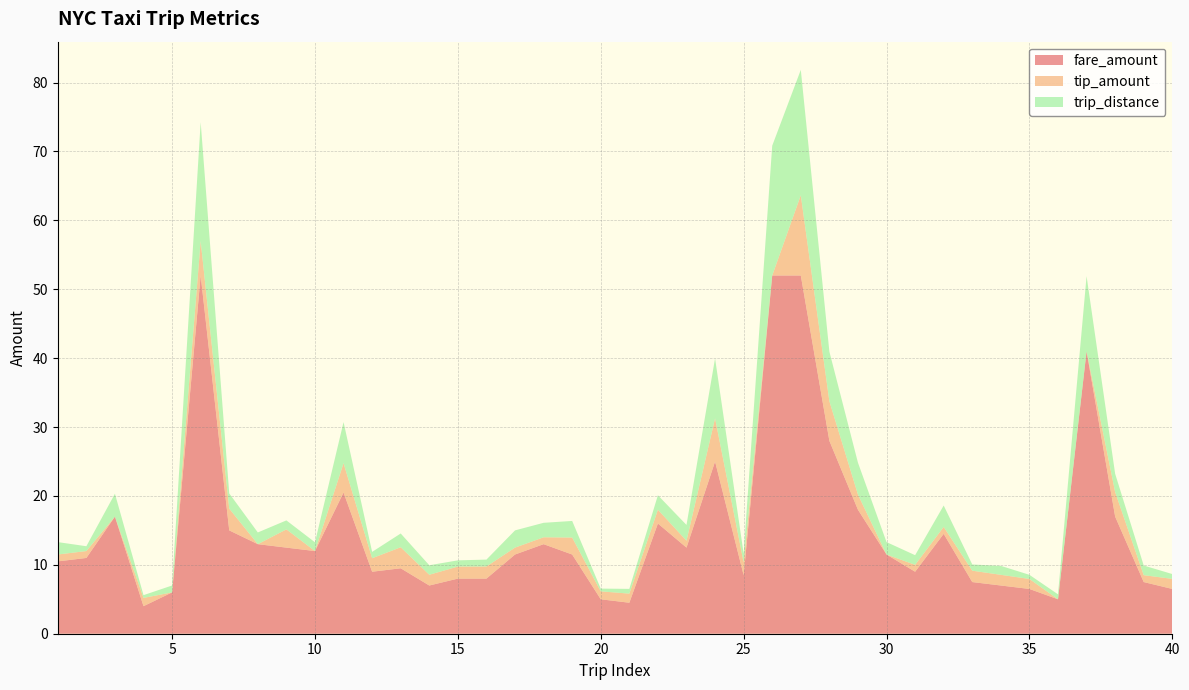

Reading left to right, extract all data points from this chart.

fare_amount: 1=10.5	2=11.0	3=17.0	4=4.0	5=6.0	6=52.0	7=15.0	8=13.0	9=12.5	10=12.0	11=20.5	12=9.0	13=9.5	14=7.0	15=8.0	16=8.0	17=11.5	18=13.0	19=11.5	20=5.0	21=4.5	22=16.0	23=12.5	24=25.0	25=8.5	26=52.0	27=52.0	28=28.0	29=18.0	30=11.5	31=9.0	32=14.5	33=7.5	34=7.0	35=6.5	36=5.0	37=41.0	38=17.0	39=7.5	40=6.5
tip_amount: 1=1.0	2=1.0	3=0.0	4=1.2	5=0.0	6=5.0	7=3.2	8=0.0	9=2.6	10=0.0	11=4.3	12=2.0	13=3.0	14=1.6	15=1.8	16=1.8	17=1.0	18=1.0	19=2.5	20=1.1	21=1.3	22=2.0	23=1.0	24=6.3	25=1.9	26=0.0	27=11.7	28=5.8	29=2.2	30=0.0	31=1.0	32=1.0	33=1.6	34=1.6	35=1.4	36=0.0	37=0.0	38=3.6	39=1.0	40=1.5
trip_distance: 1=1.8	2=0.7	3=3.3	4=0.4	5=1.0	6=17.2	7=2.2	8=1.7	9=1.3	10=1.3	11=6.0	12=0.9	13=2.0	14=1.4	15=0.9	16=1.0	17=2.5	18=2.1	19=2.4	20=0.4	21=0.7	22=2.1	23=2.3	24=8.7	25=1.3	26=18.8	27=18.2	28=7.2	29=4.6	30=1.8	31=1.4	32=3.1	33=0.9	34=1.3	35=0.6	36=0.7	37=10.9	38=2.6	39=1.4	40=0.7